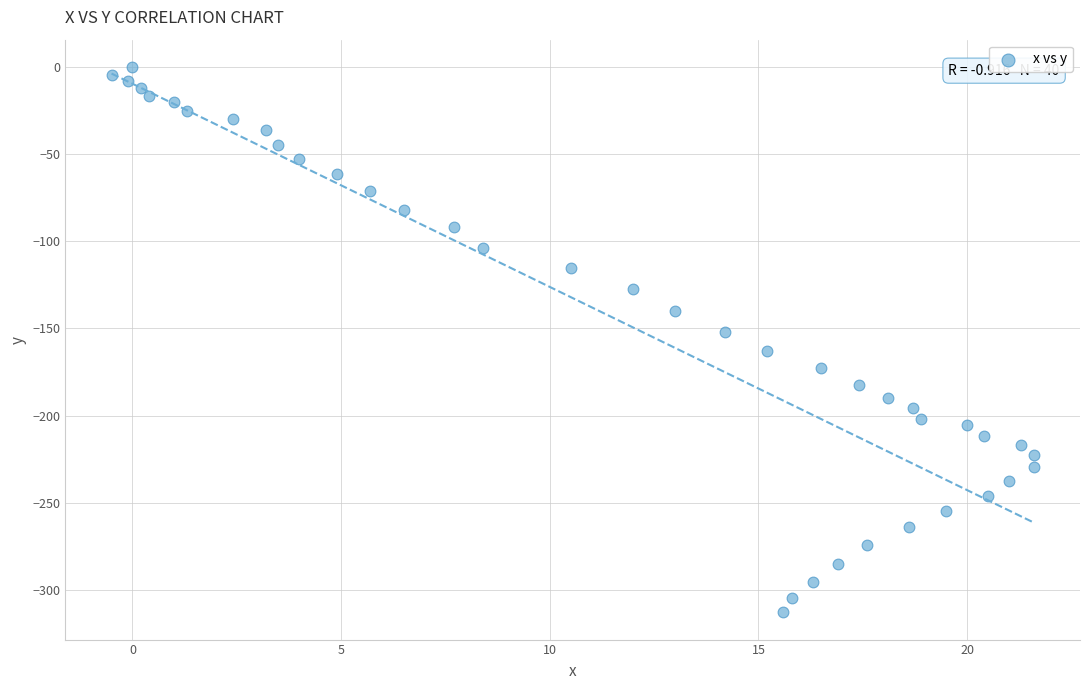

What is the range of X values (max minus min)?

22.1